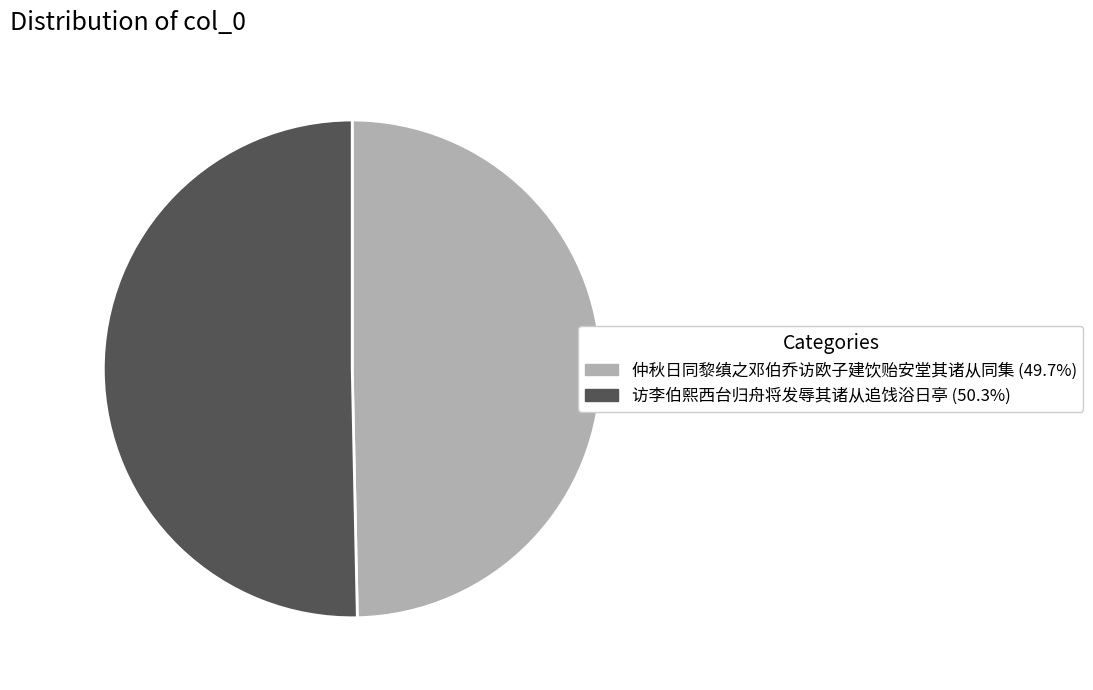

Is there any slice that represents more than half of the pie?

Yes